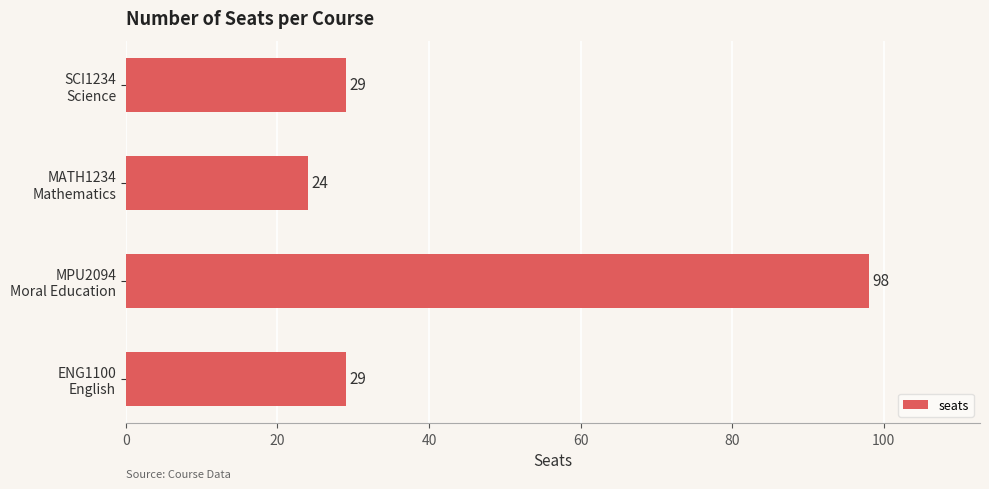

What is the maximum value shown in the chart?

98